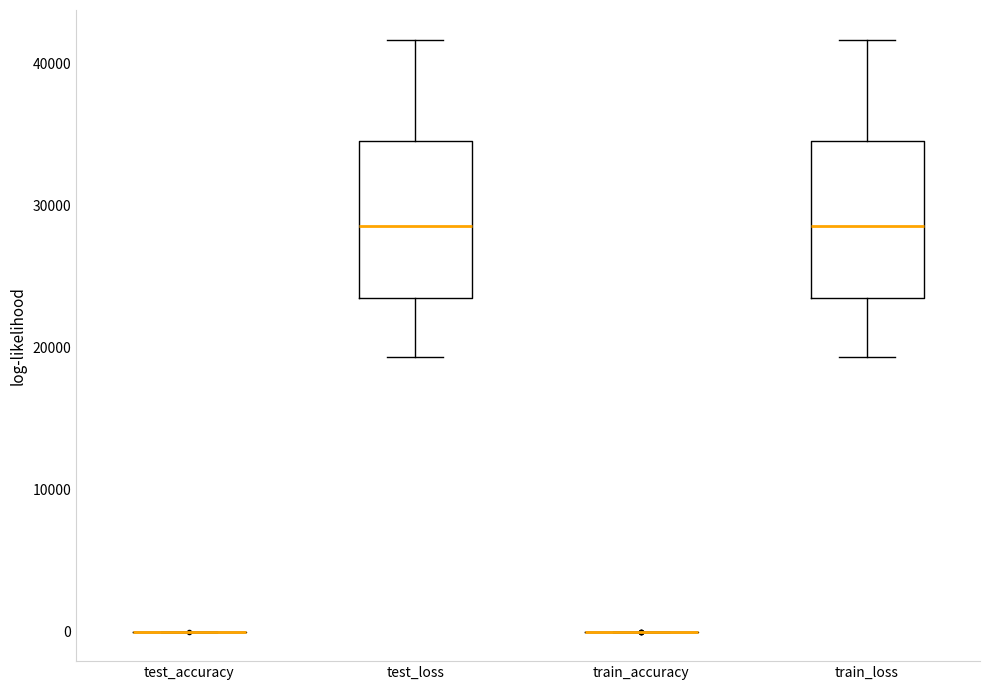

Reading left to right, transcribe this box plot: for each box, give where its median line is, the range the box spans, and where its two whiskers end, as read against the y-axis. The values are not printed on the chart, so give them approximately, as read against the axis.

test_accuracy: box collapsed to a line at 0, whiskers 0 to 0
test_loss: median 29000, box 24000 to 35000, whiskers 19000 to 42000
train_accuracy: box collapsed to a line at 0, whiskers 0 to 0
train_loss: median 29000, box 24000 to 35000, whiskers 19000 to 42000